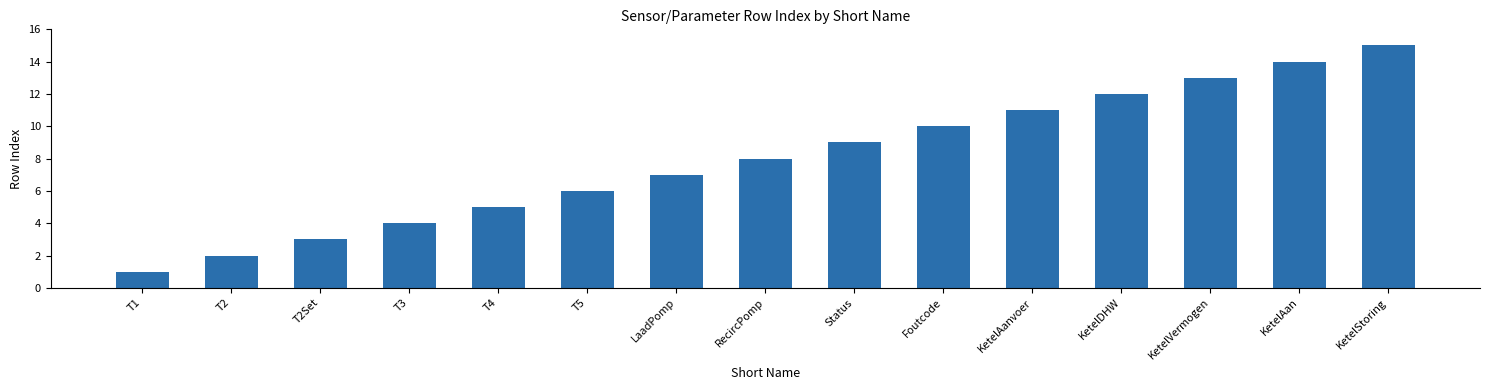

At which category does the chart reach its peak across all series?

KetelStoring